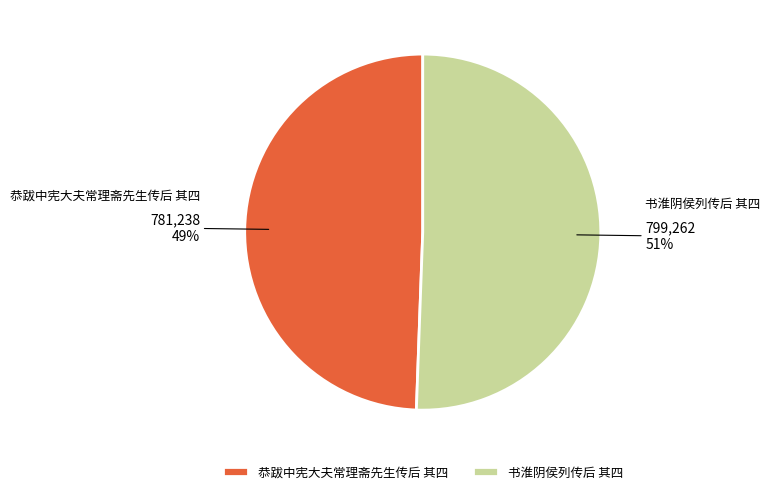

Which category has the smallest portion of the pie?

恭跋中宪大夫常理斋先生传后 其四